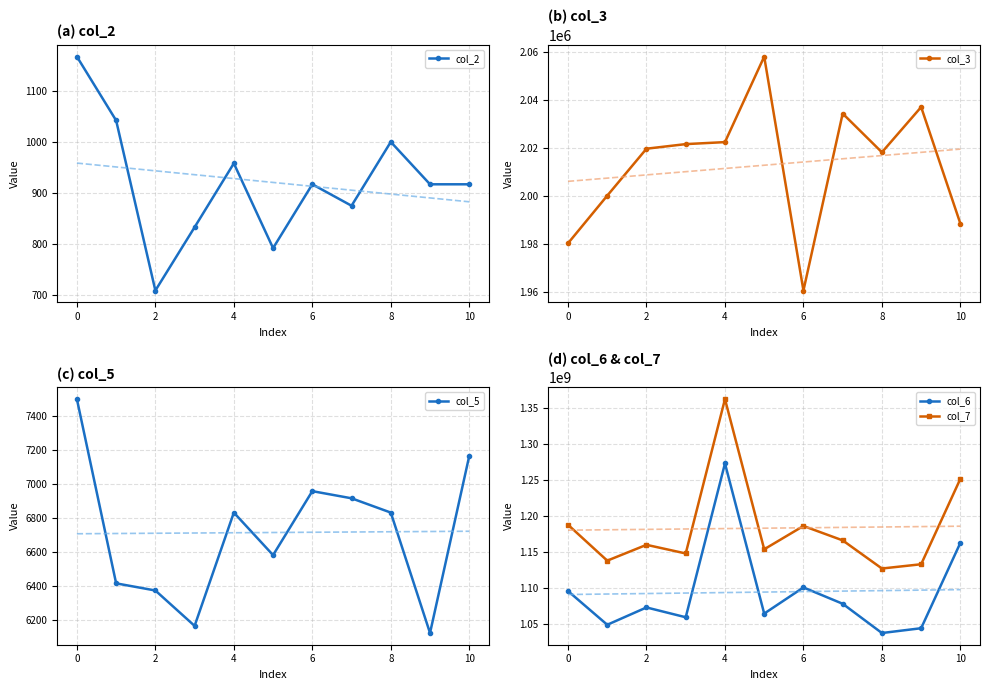

The value of col_2 at 8 is 261. True or false?

False